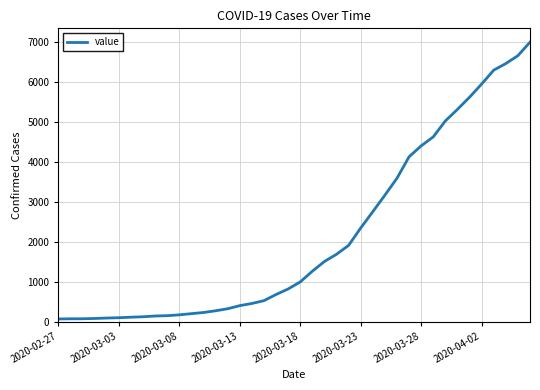

Count the number of data series in this chart.

1